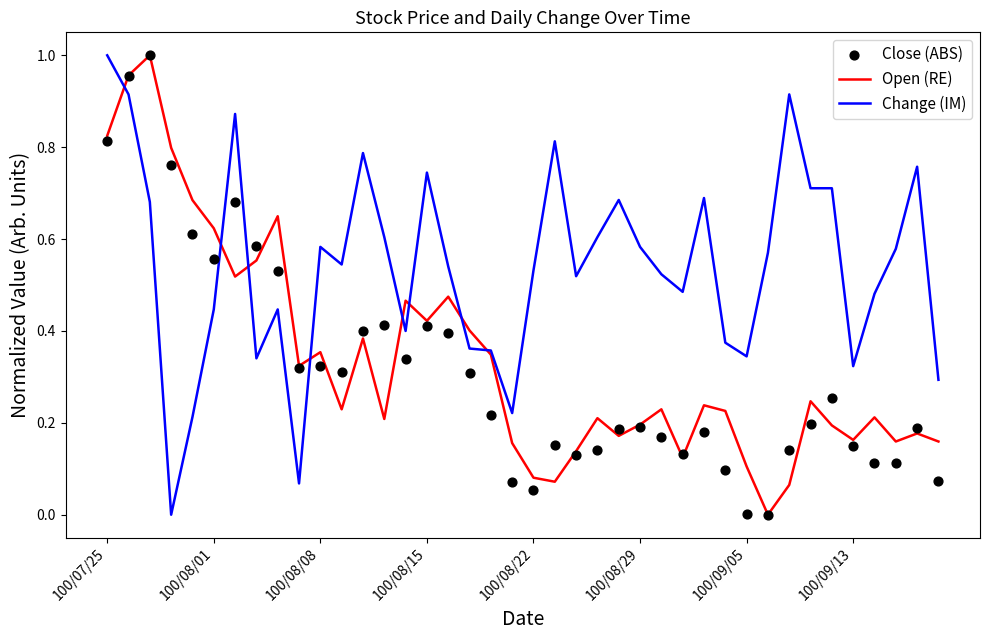

What is the total value across all series at 8?

1.6